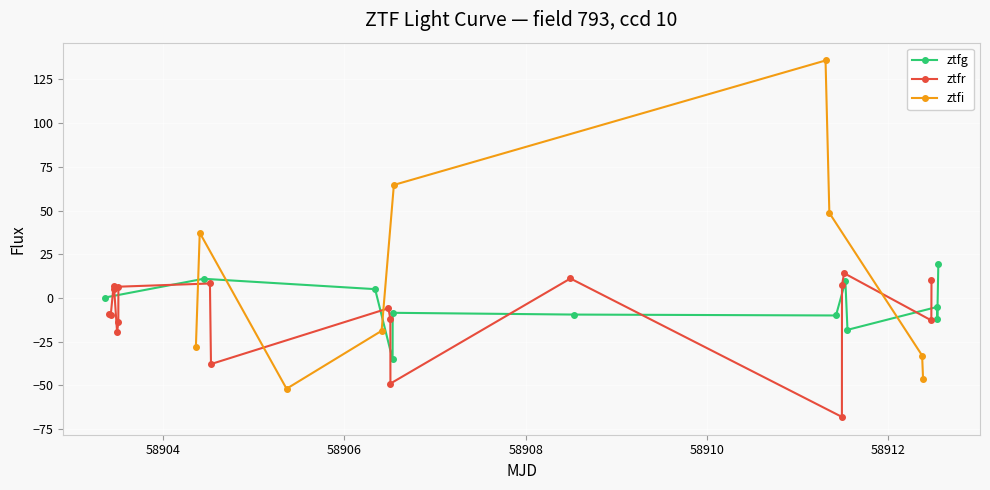

What is the spread (max minus min) of values at 6?

58.6